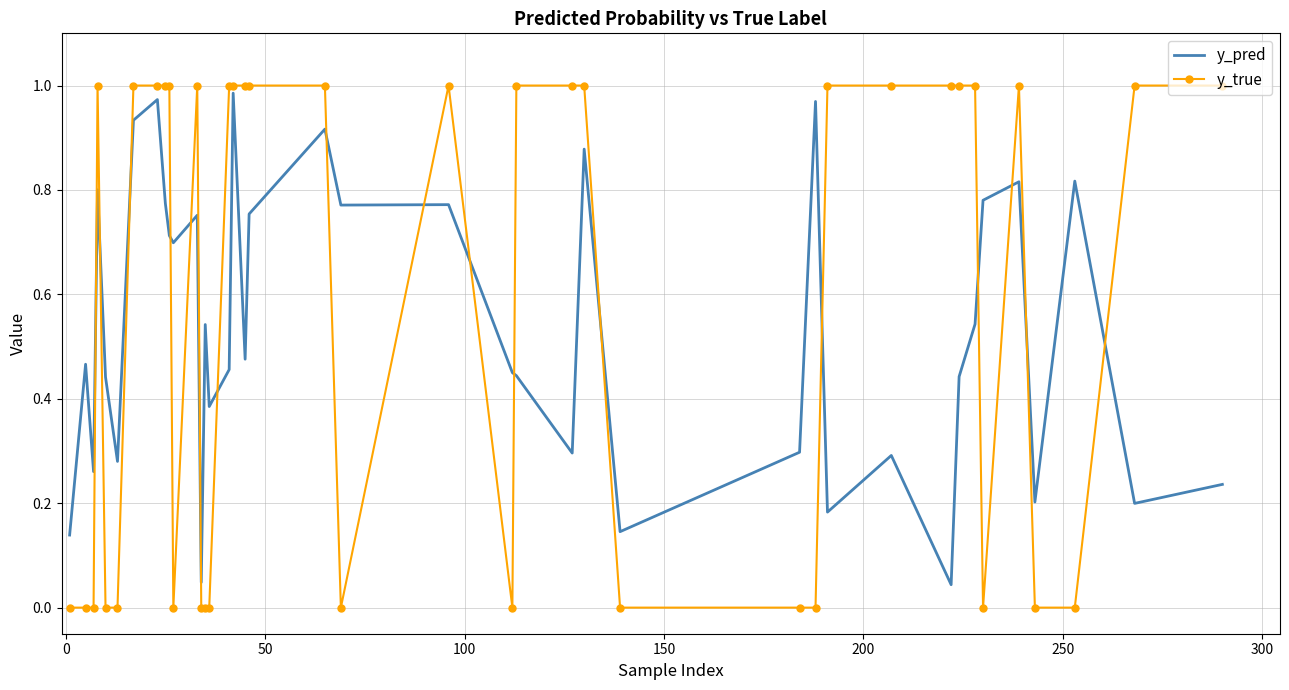

Which series has the largest range (max minus min)?

y_true